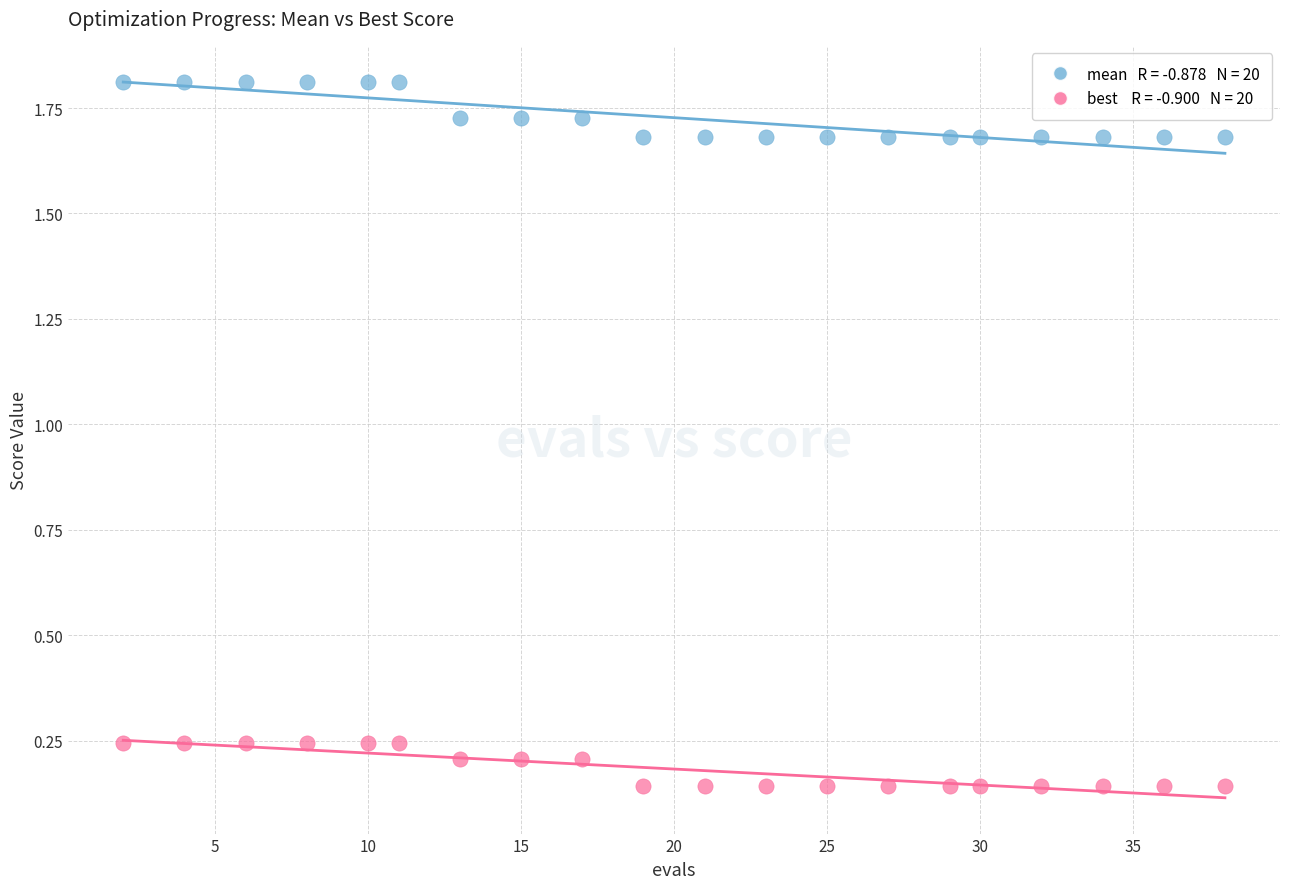

Across all data points, what is the range of X values (max minus min)?

36.0